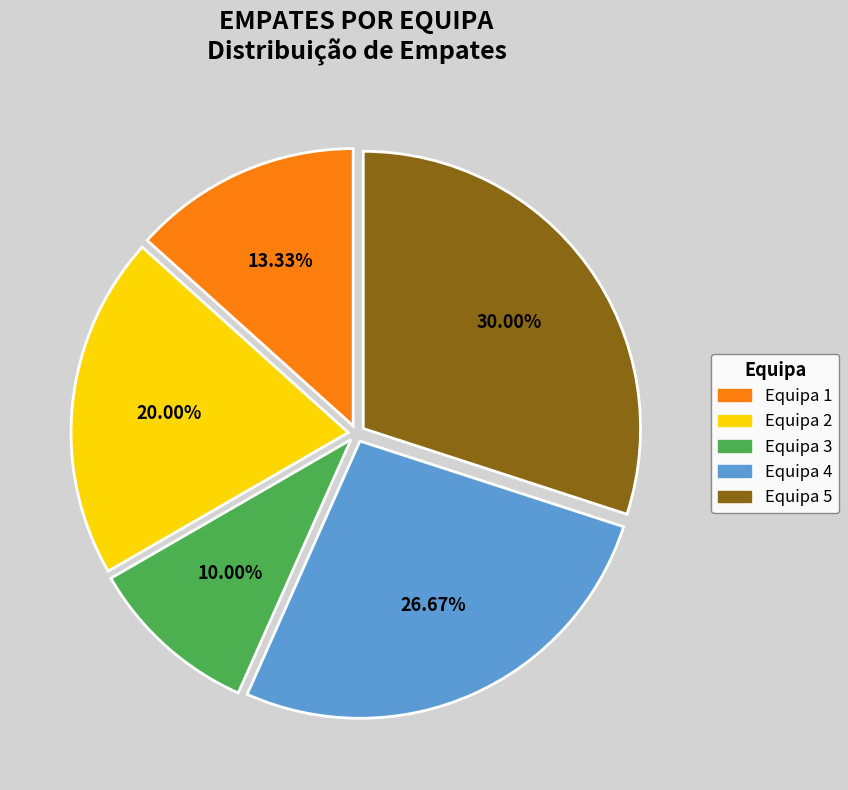

Does any single category account for the majority?

No